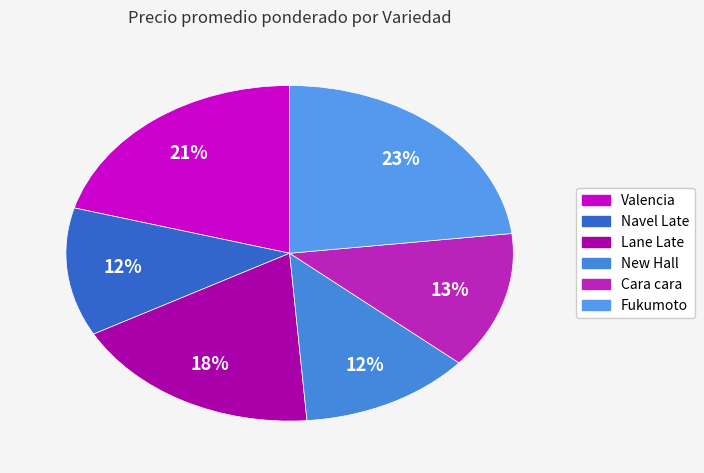

Count the number of slices in the pie.

6